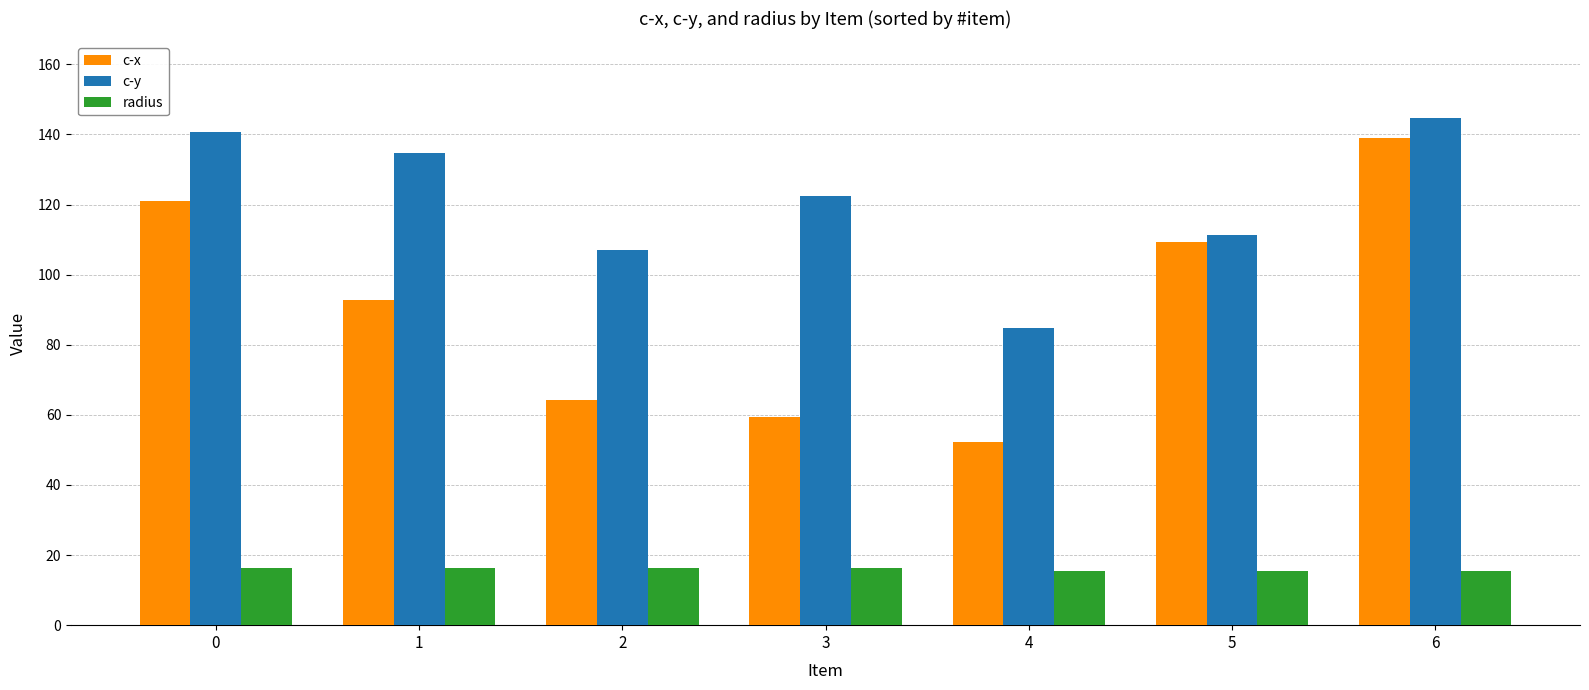

What is the difference between the highest and lowest values at 4?

69.4